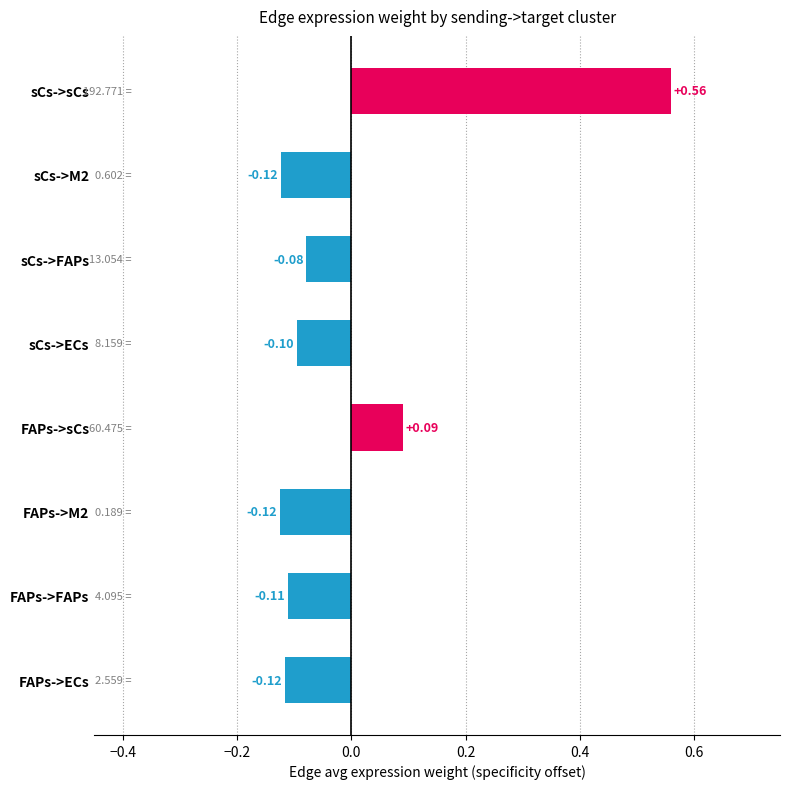

What is the difference between the maximum and minimum values?

0.7